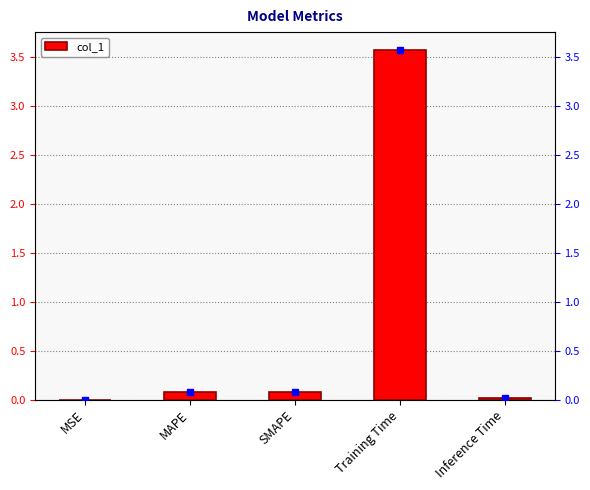

Between Inference Time and MSE, which is larger?

Inference Time